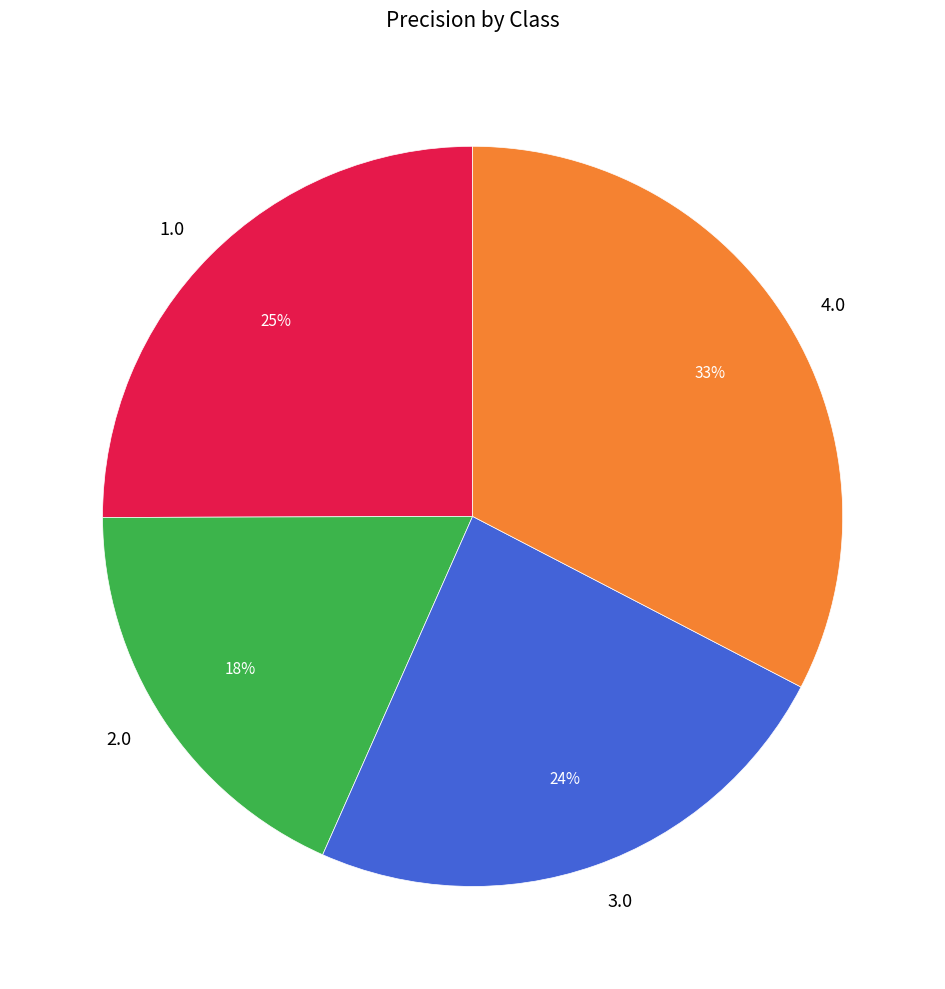

Combined, do 3.0 and 4.0 account for over 50%?

Yes